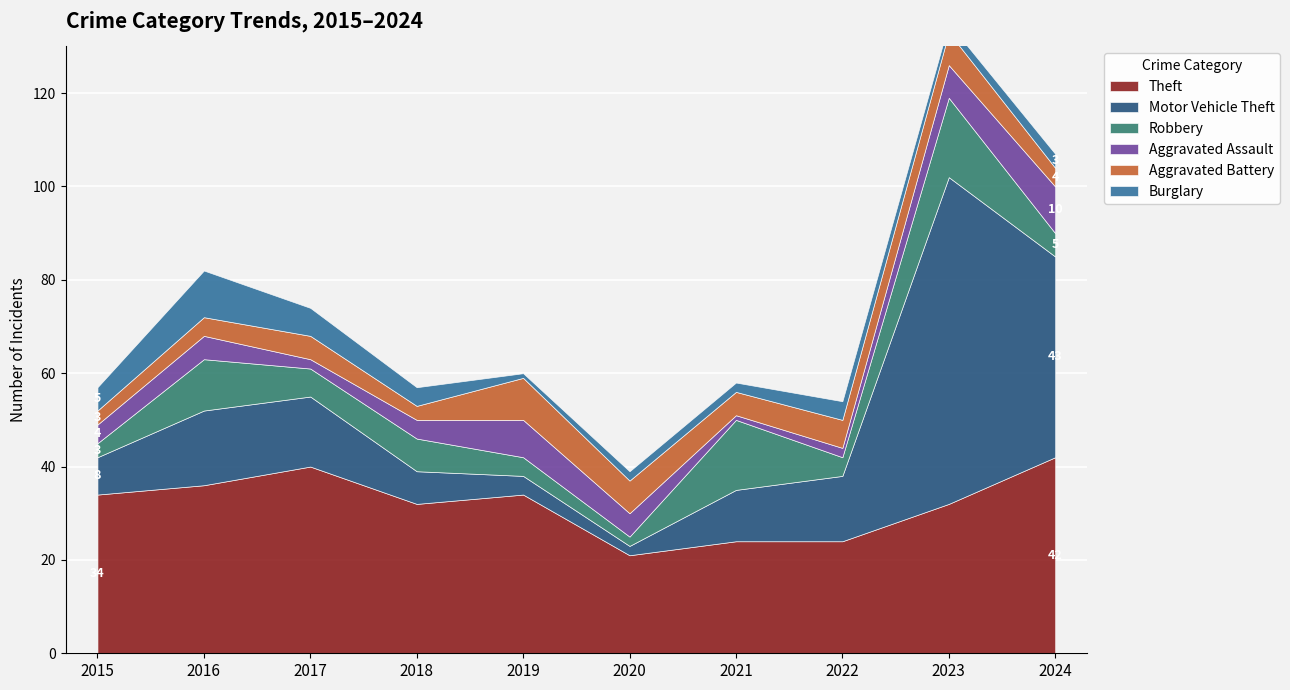

How many lines are shown in the chart?

6